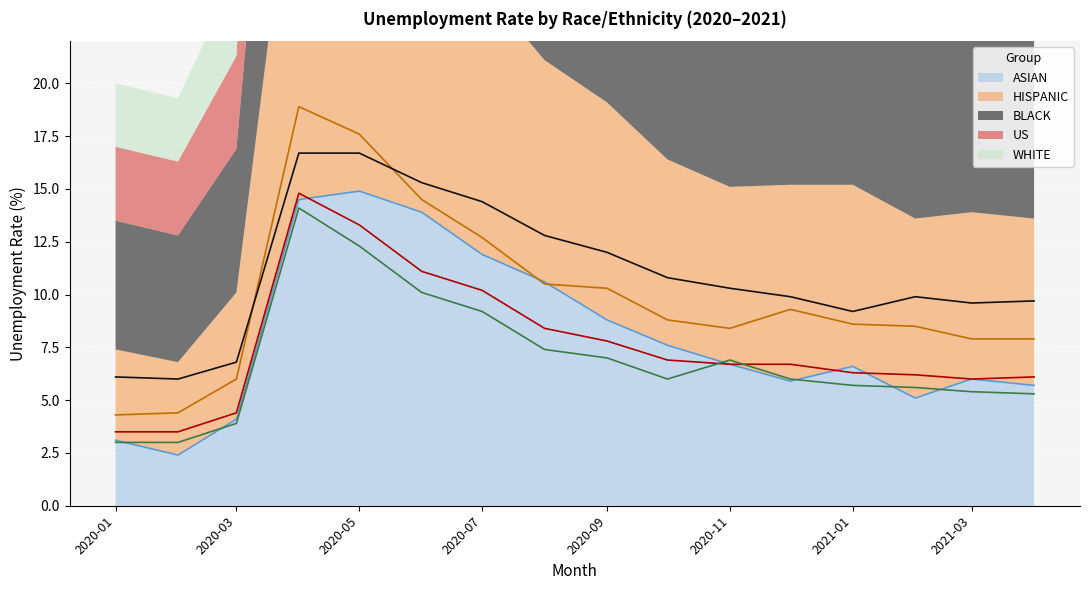

The value of ASIAN at 2020-09 is 5.8. True or false?

False